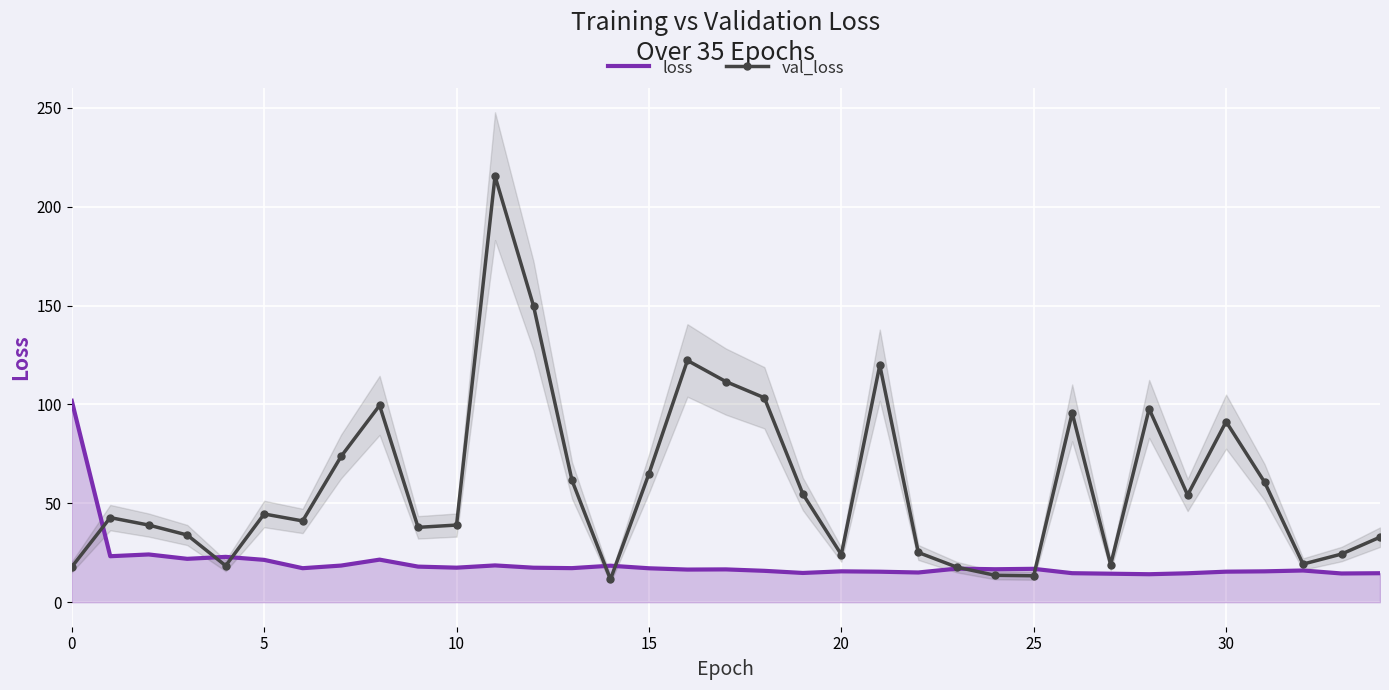

What are all the series names shown in the legend?

loss, val_loss